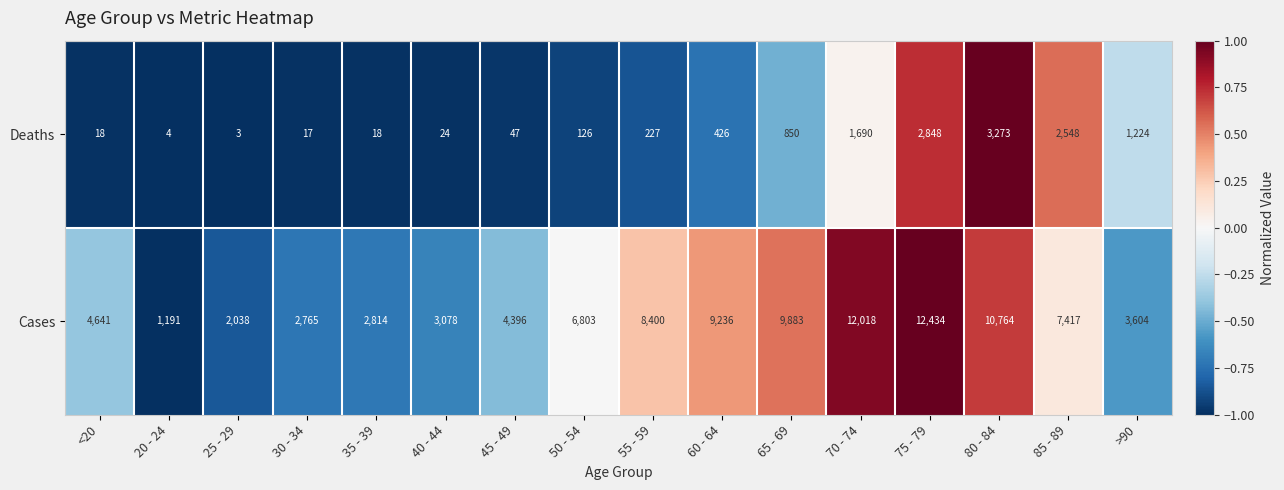

List the series in order of their peak value, highest first.

Cases, Deaths